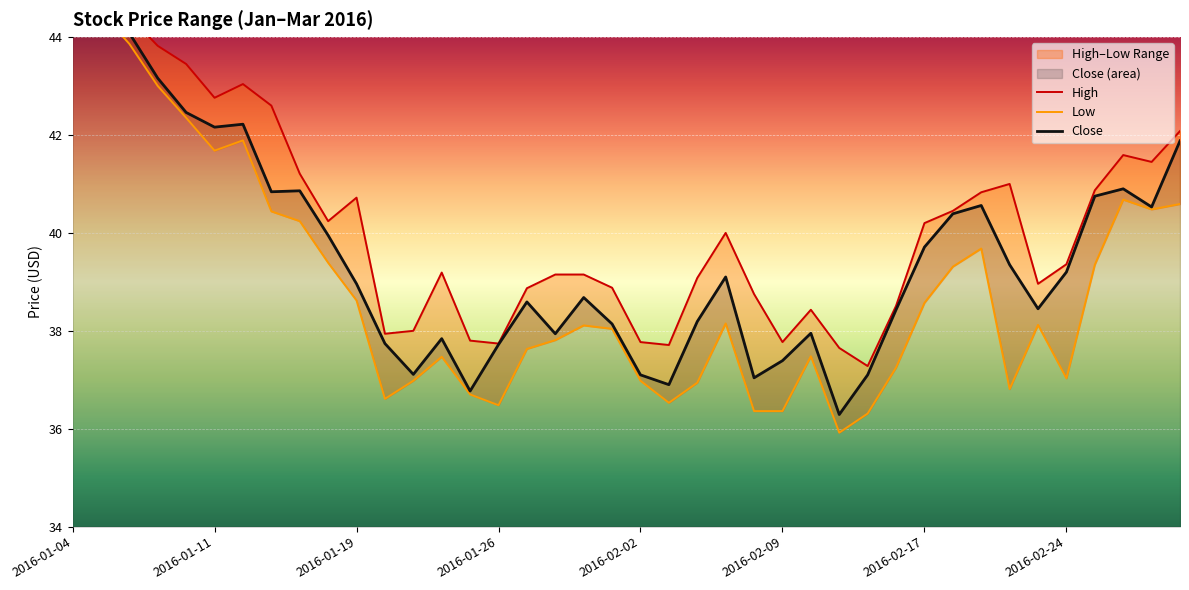

What is the sum of the Close values at 26 and 18?

76.6